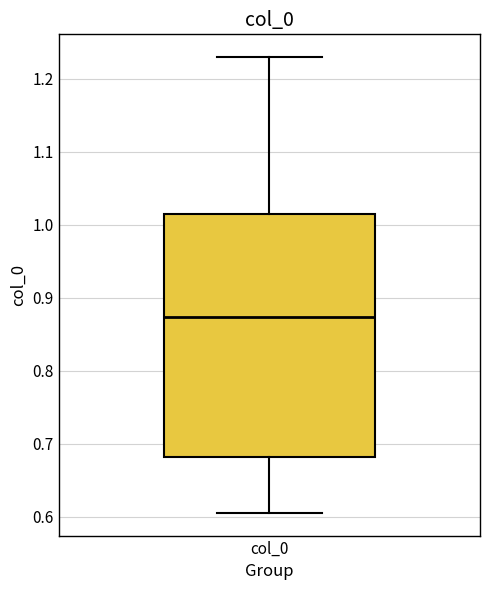

Where is the upper edge of the box for col_0 on the y-axis? The values are not printed on the chart, so give them approximately, as read against the axis.

1.02